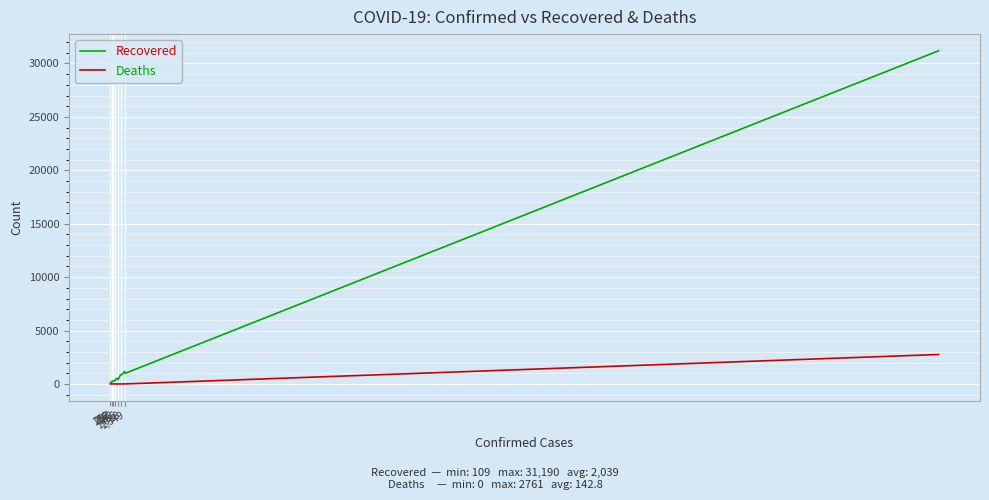

Which series has the largest total across all categories?

Recovered